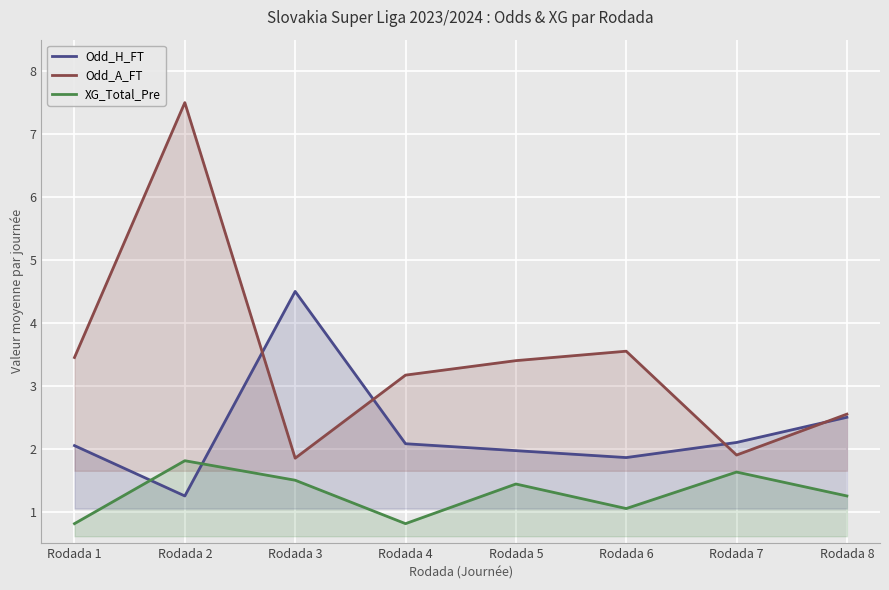

Where is the first local maximum for XG_Total_Pre?

Rodada 2